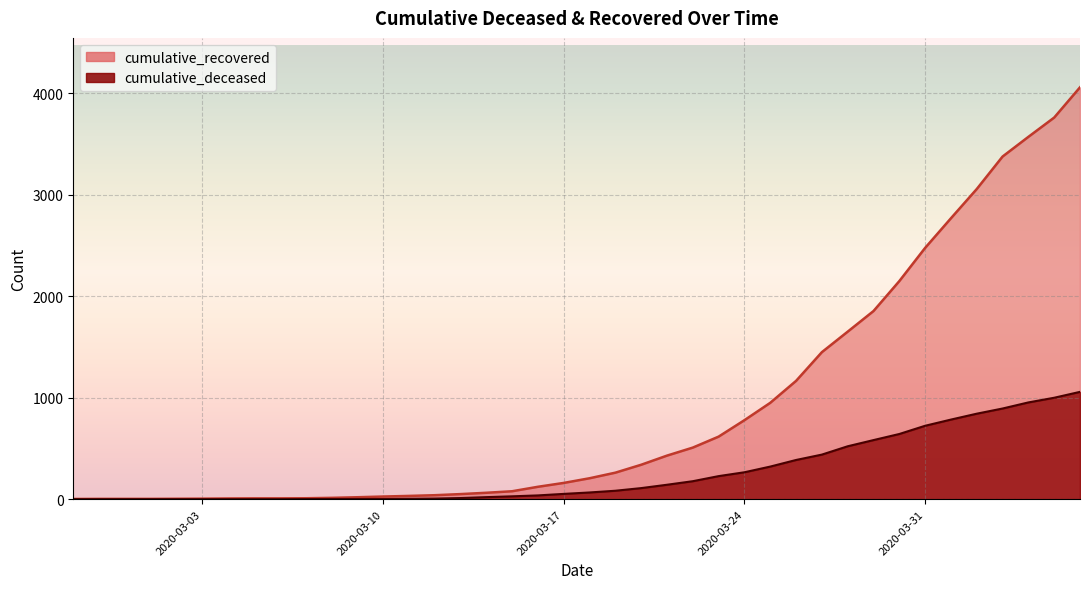

Where does the cumulative_deceased series first go above 66?

2020-03-19